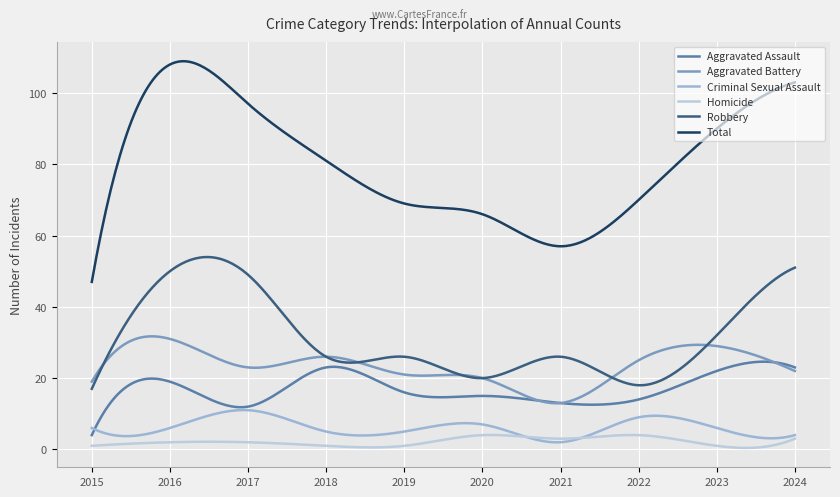

List the series in order of their peak value, lowest first.

Homicide, Criminal Sexual Assault, Aggravated Assault, Aggravated Battery, Robbery, Total